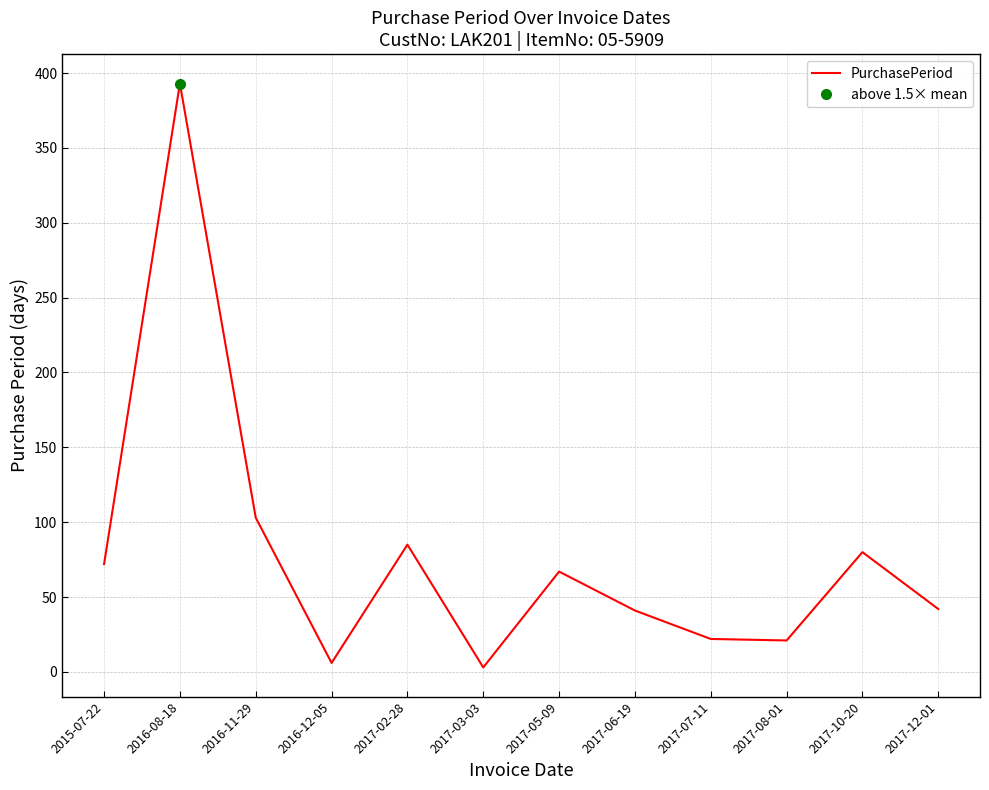

What is the difference between the values at 2017-12-01 and 2017-03-03?

39